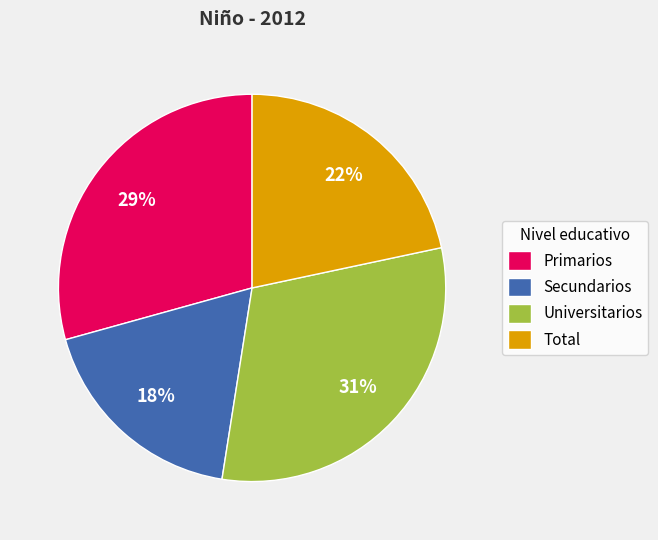

Combined, do Primarios and Secundarios account for over 50%?

No